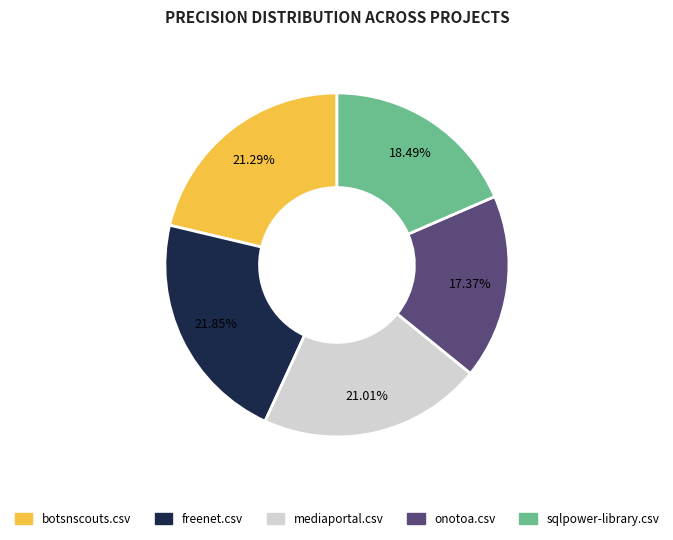

Does onotoa.csv represent more than half of the total?

No